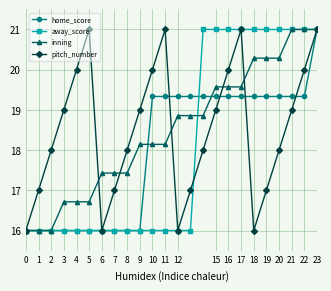

What is the greatest value displayed?

21.0